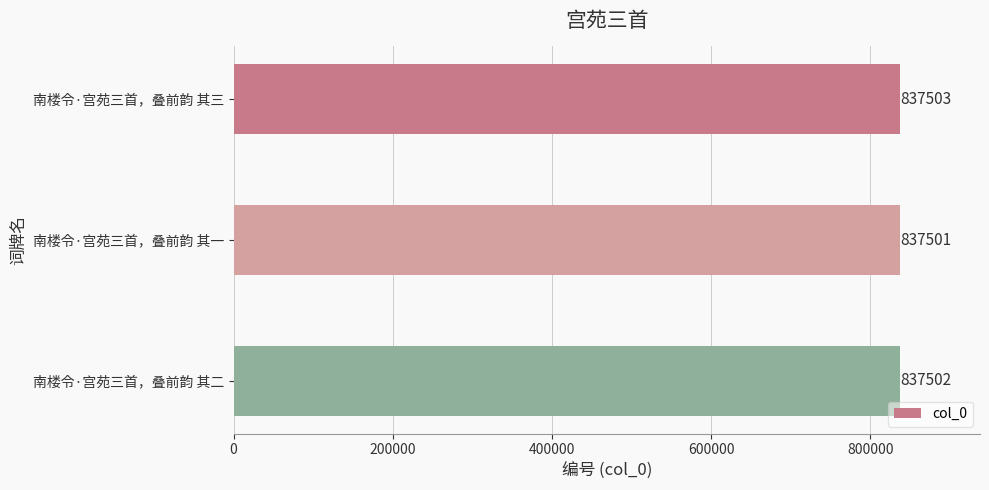

Between 南楼令·宫苑三首，叠前韵 其二 and 南楼令·宫苑三首，叠前韵 其三, which is larger?

南楼令·宫苑三首，叠前韵 其三